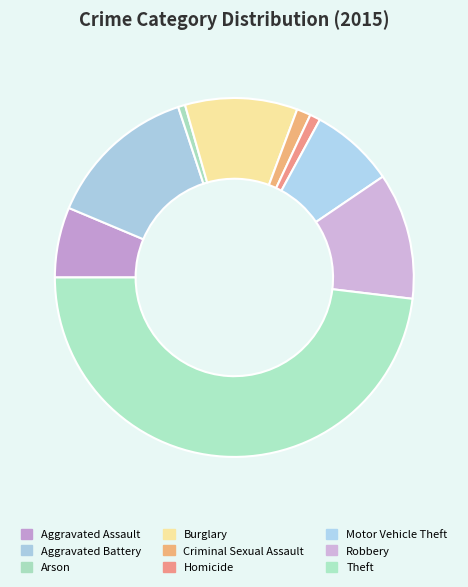

Combined, do Burglary and Aggravated Assault account for over 50%?

No